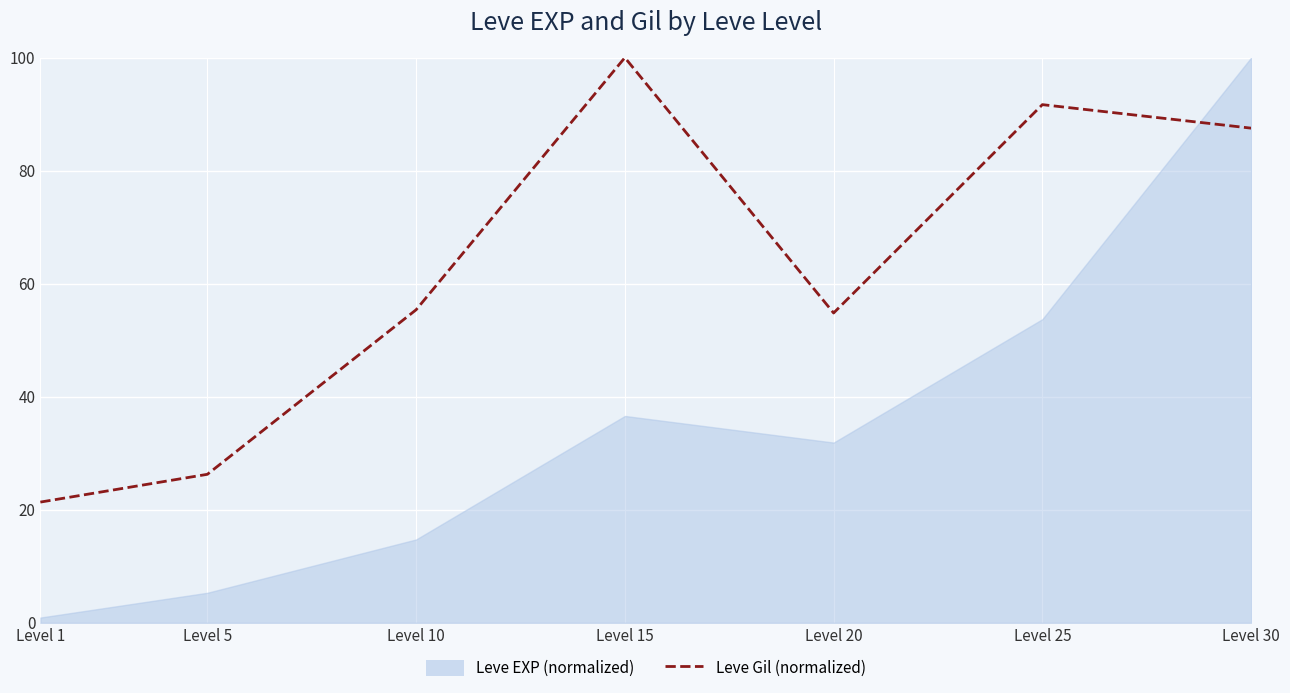

The chart shows a value of 54.8 at Level 20. True or false?

True